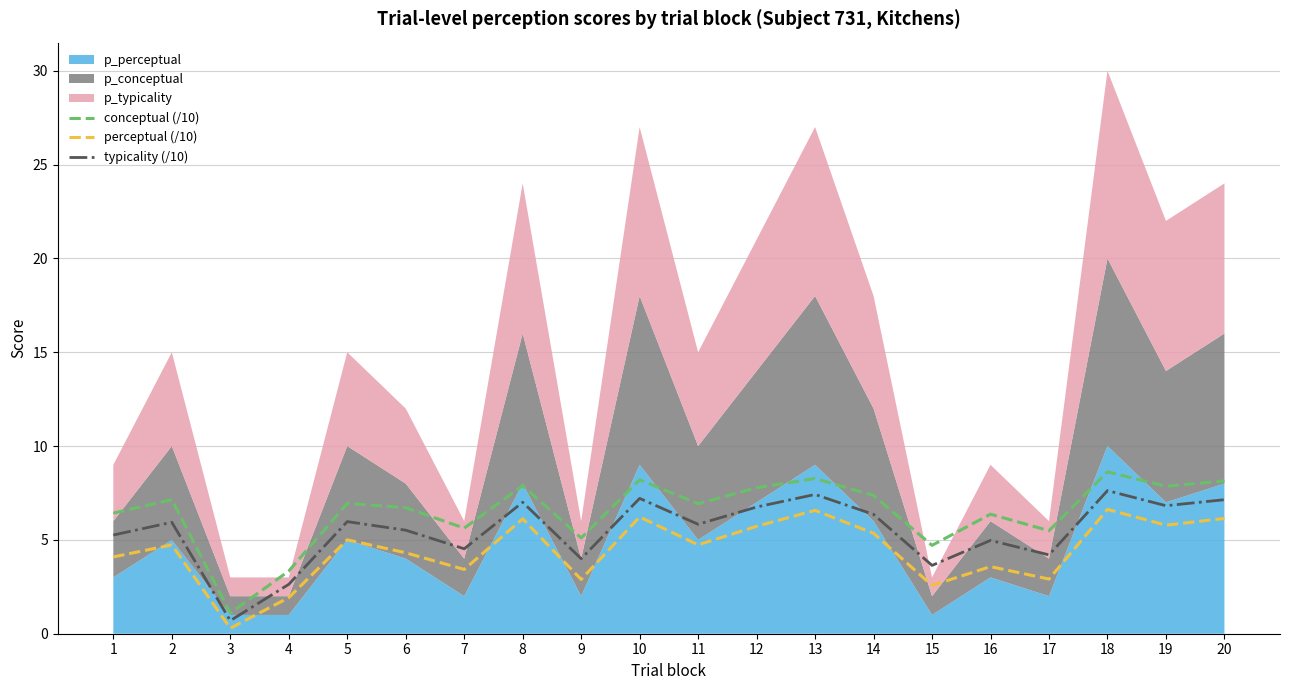

True or false: perceptual (/10) has a value of 1.6 at 14.

False